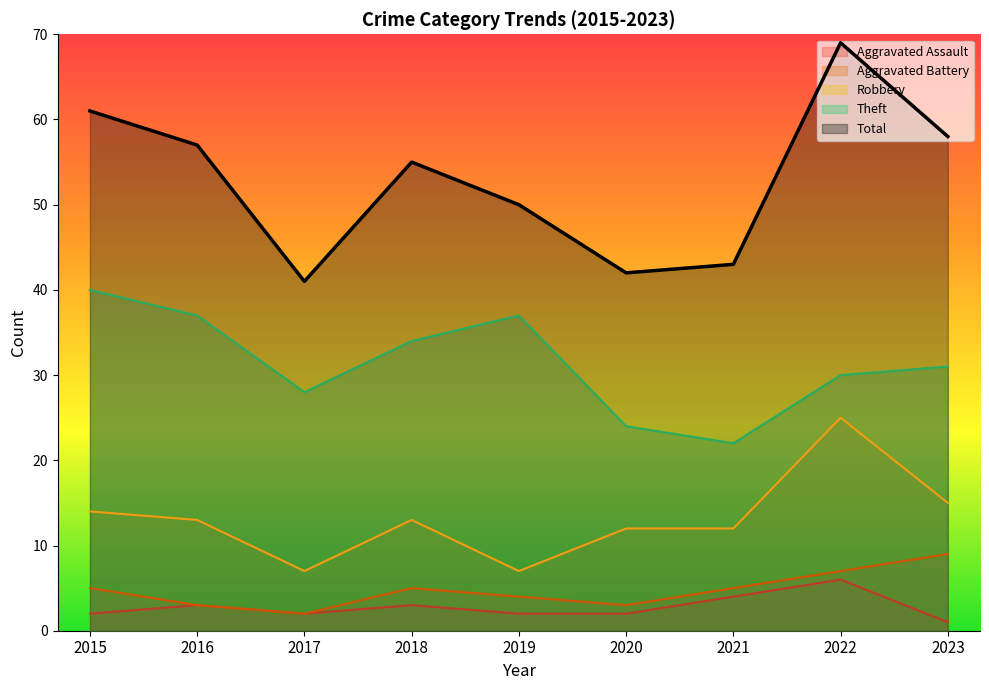

At which category is the sum across all series the highest?

2022